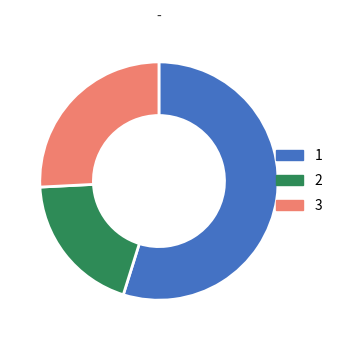

How many segments does this pie chart have?

3